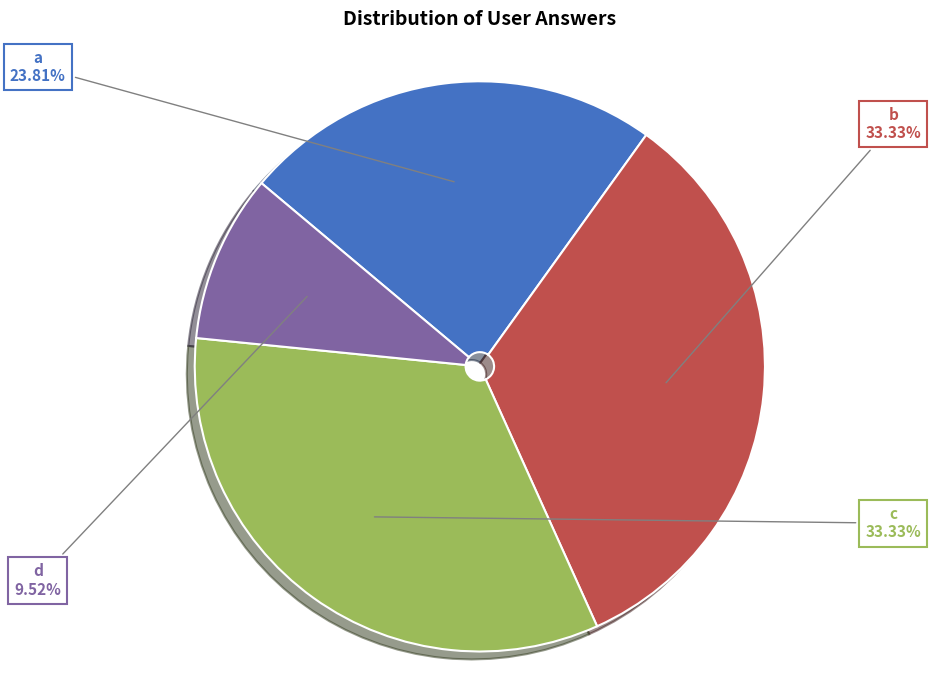

Which category has the smallest portion of the pie?

d